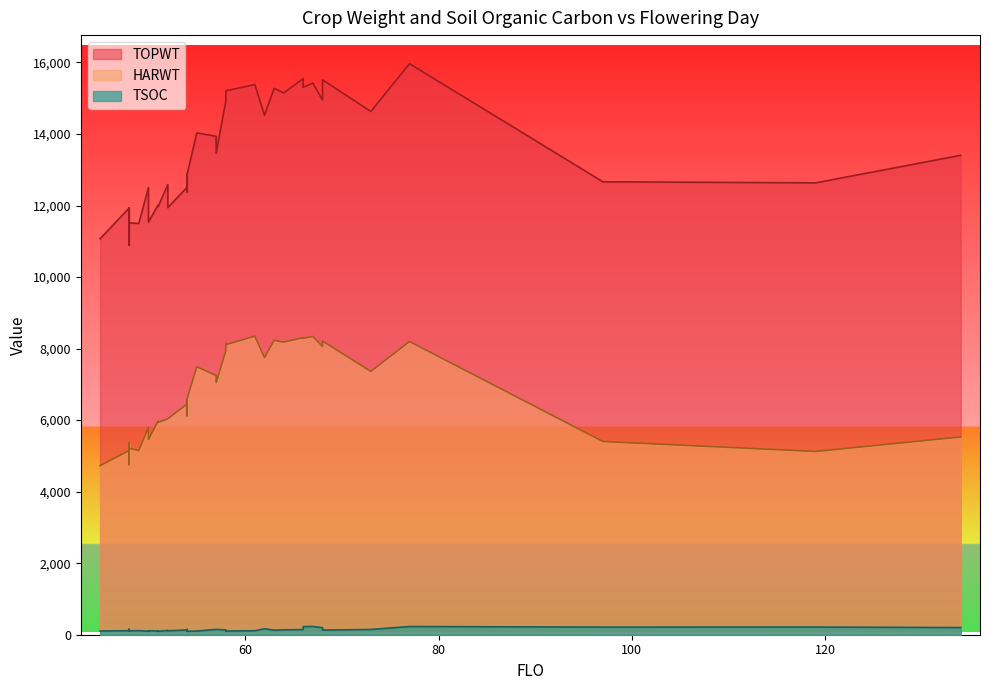

What is the difference between the maximum and second lowest values in the HARWT series?

3593